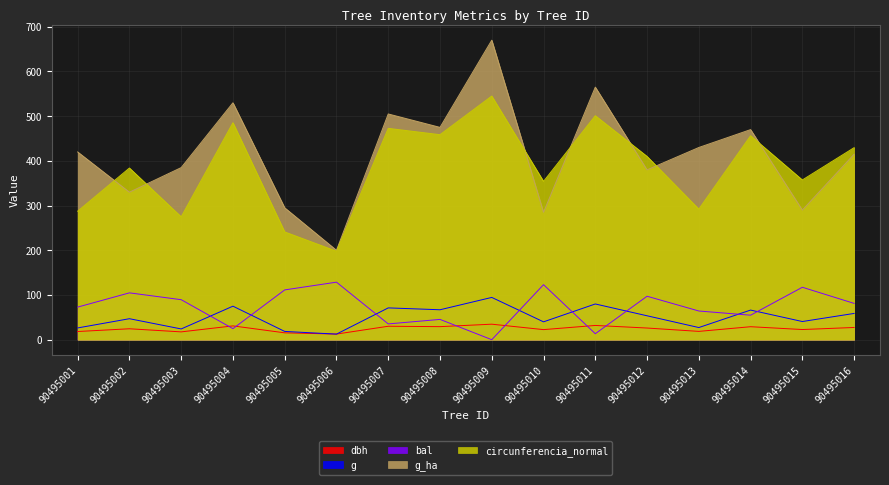

How many distinct data groups are displayed?

5